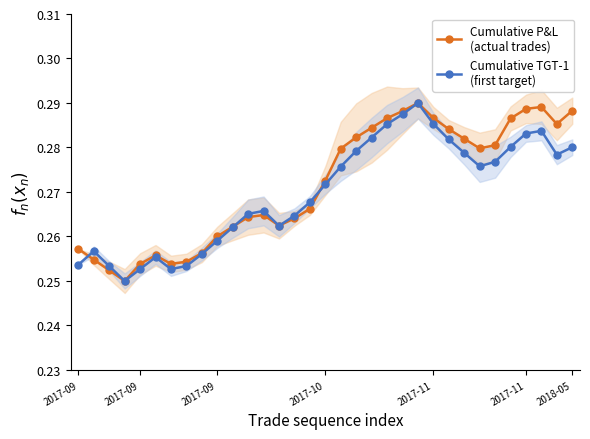

Reading right to left, extract all data points from this chart.

Cumulative P&L
(actual trades): 0.3	0.3	0.3	0.3	0.3	0.3	0.3	0.3	0.3	0.3	0.3	0.3	0.3	0.3	0.3	0.3	0.3	0.3	0.3	0.3	0.3	0.3	0.3	0.3	0.3	0.3	0.3	0.3	0.3	0.2	0.3	0.3	0.3
Cumulative TGT-1
(first target): 0.3	0.3	0.3	0.3	0.3	0.3	0.3	0.3	0.3	0.3	0.3	0.3	0.3	0.3	0.3	0.3	0.3	0.3	0.3	0.3	0.3	0.3	0.3	0.3	0.3	0.3	0.3	0.3	0.3	0.2	0.3	0.3	0.3